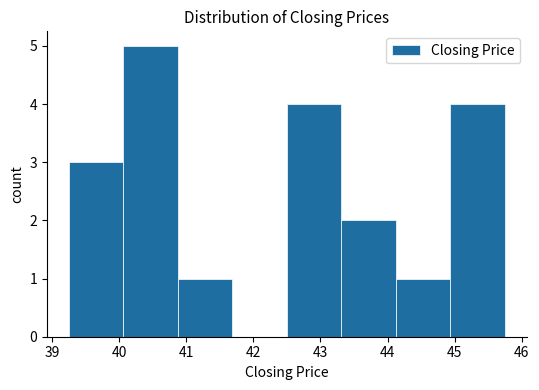

Which range on the x-axis has the tallest bar?

40.1 to 40.9